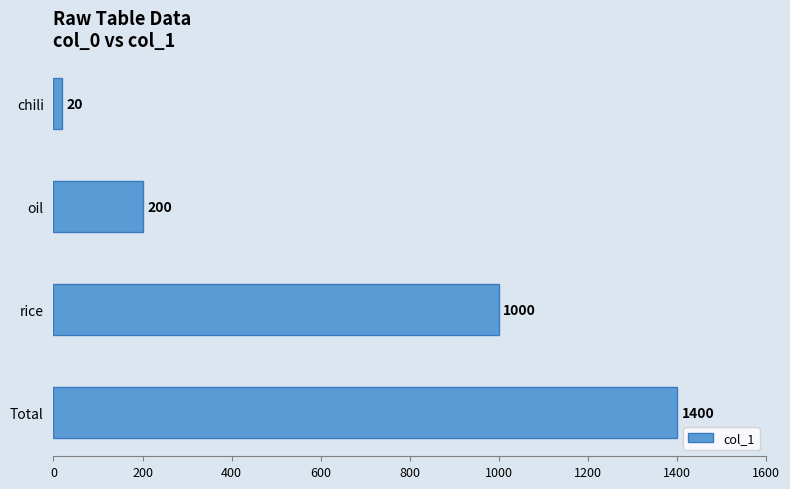

Which has a higher value, chili or rice?

rice